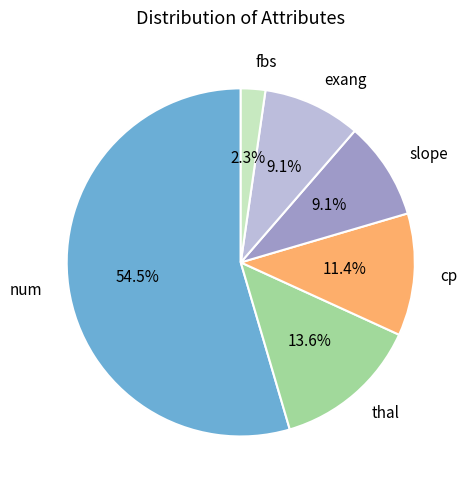

To the nearest percent, what percentage of the pie is thal?

14%